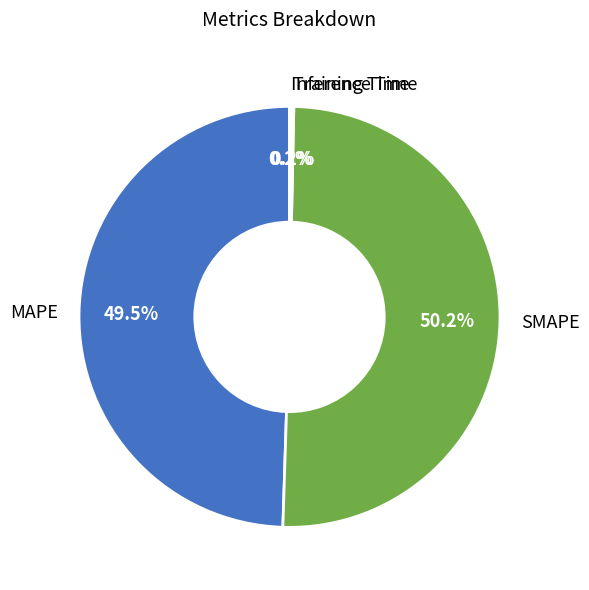

How much of the chart is everything except MAPE?

50.5%